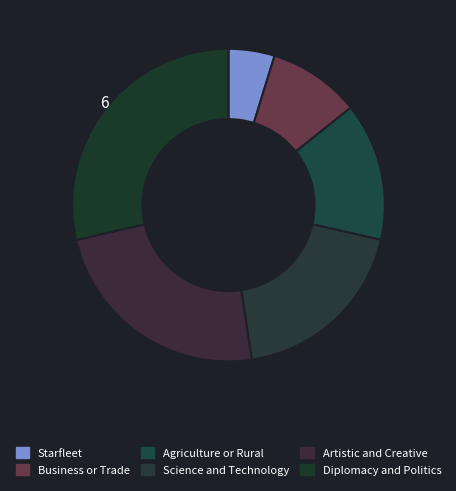

Rank the categories by value from lowest to highest.

Starfleet, Business or Trade, Agriculture or Rural, Science and Technology, Artistic and Creative, Diplomacy and Politics